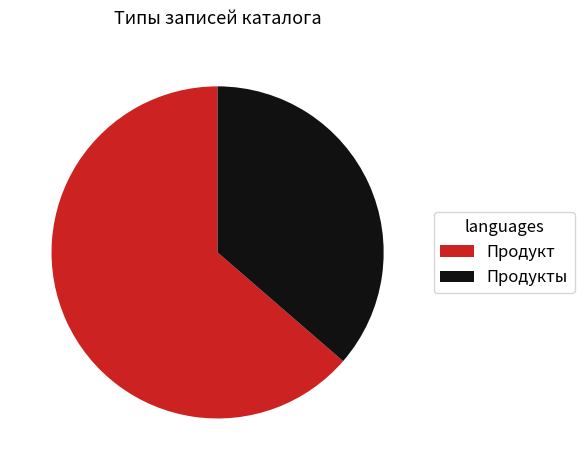

Between Продукт and Продукты, which is larger?

Продукт